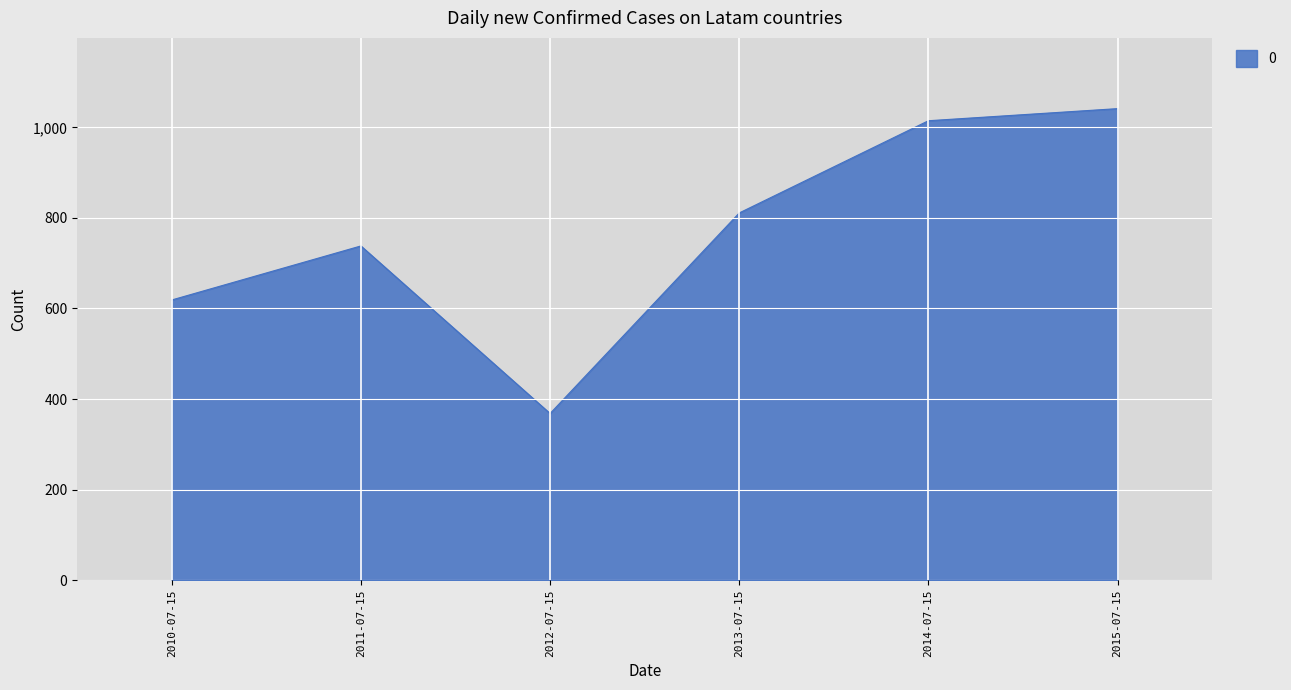

What is the difference between the second highest and second lowest values?

395.8